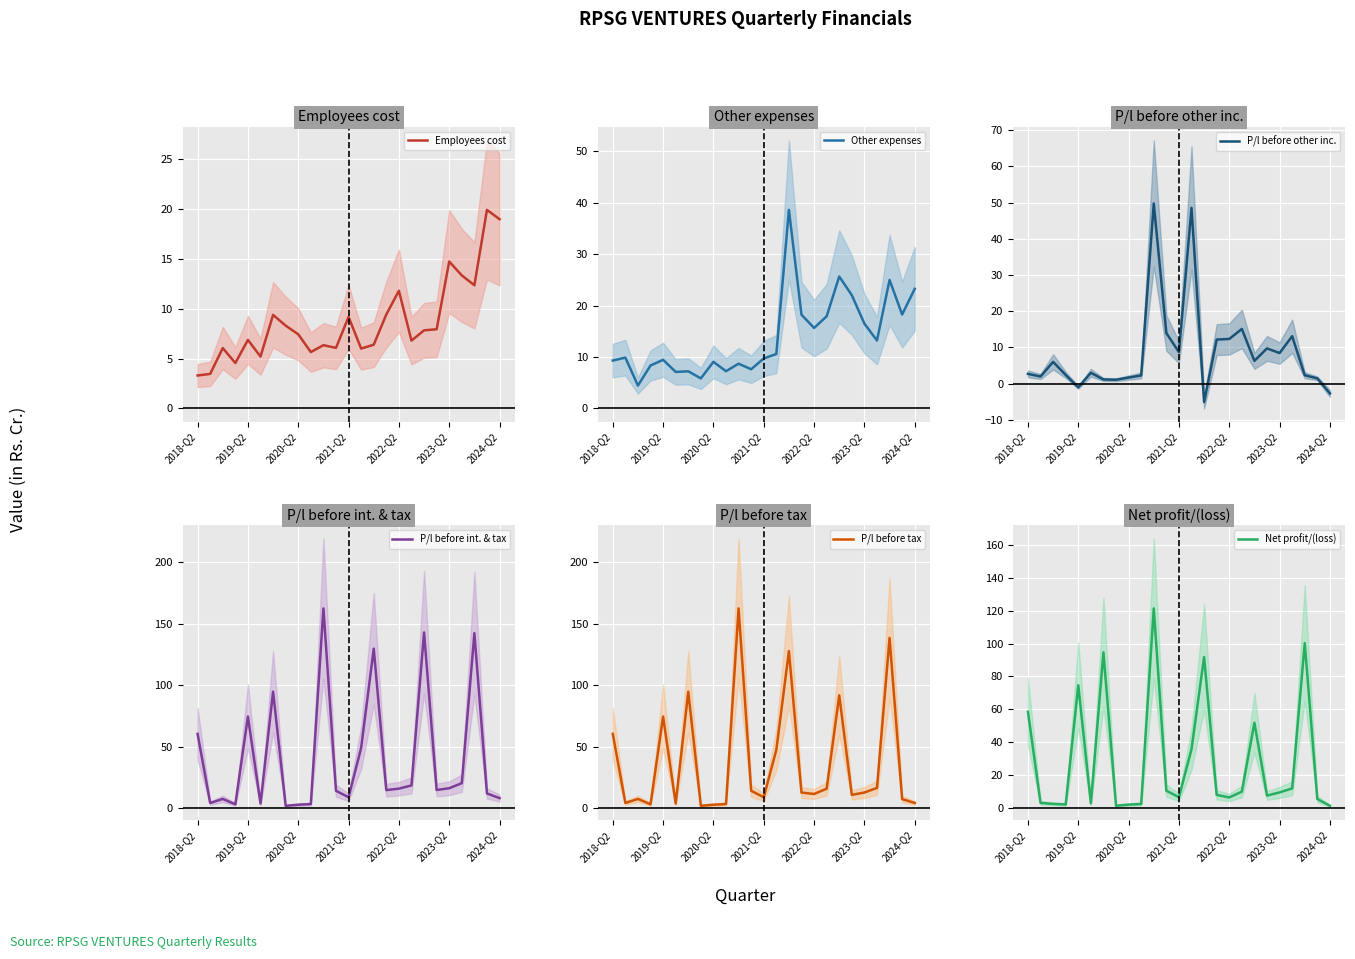

Which series has the largest range (max minus min)?

P/l before int. & tax